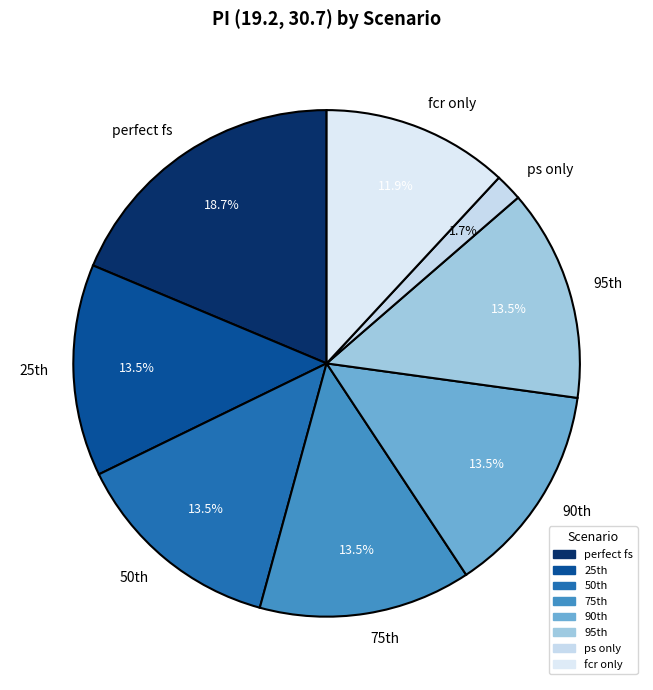

How many segments does this pie chart have?

8